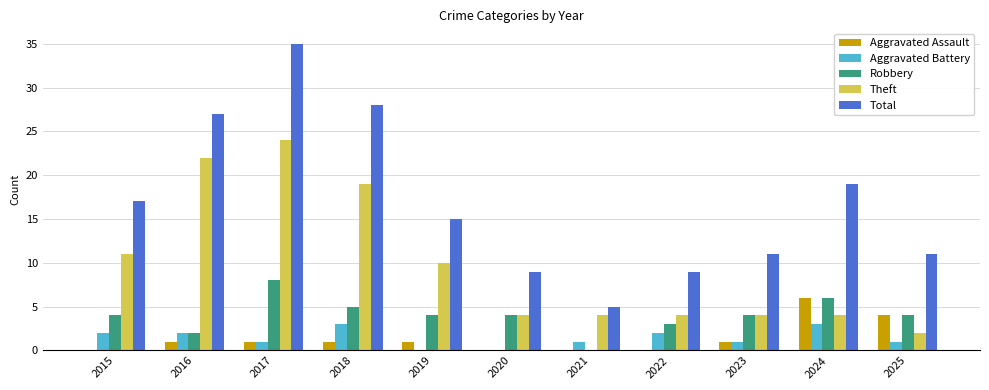

What is the maximum value for Total?

35